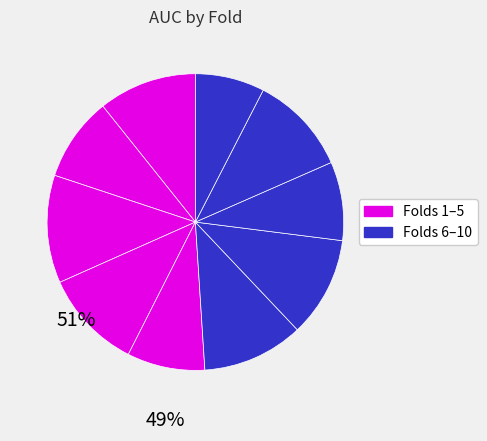

To the nearest percent, what is the average slice percentage?

10%